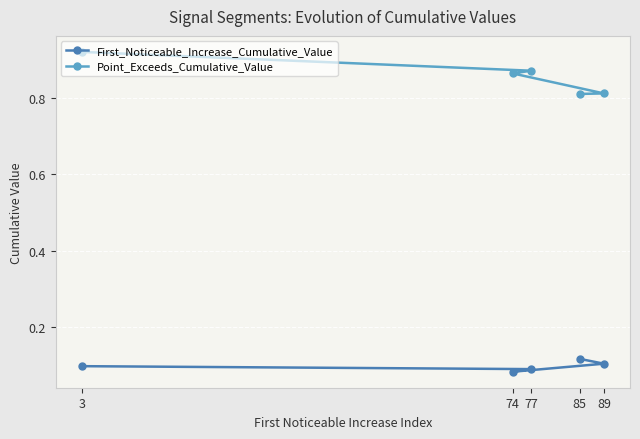

Between 74 and 85, which series saw the biggest shift?

Point_Exceeds_Cumulative_Value